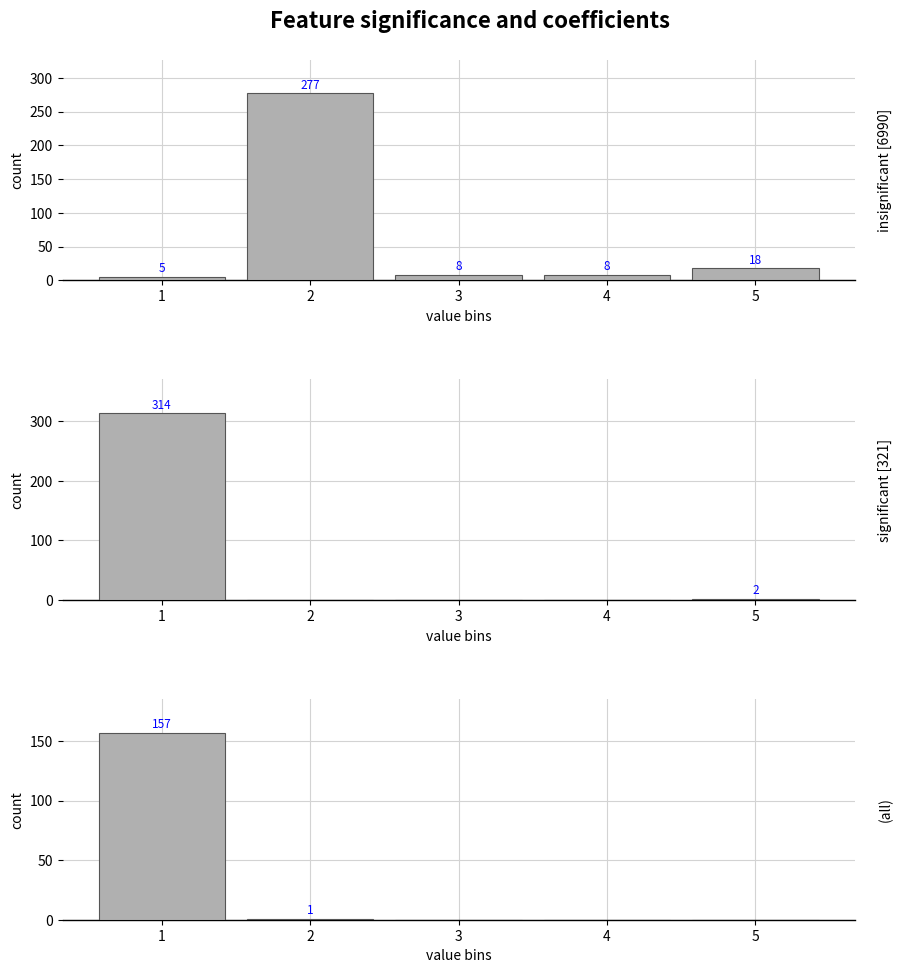

Reading left to right, extract all data points from this chart.

insignificant [6990]: 5	277	8	8	18
significant [321]: 314	0	0	0	2
(all): 157	1	0	0	0